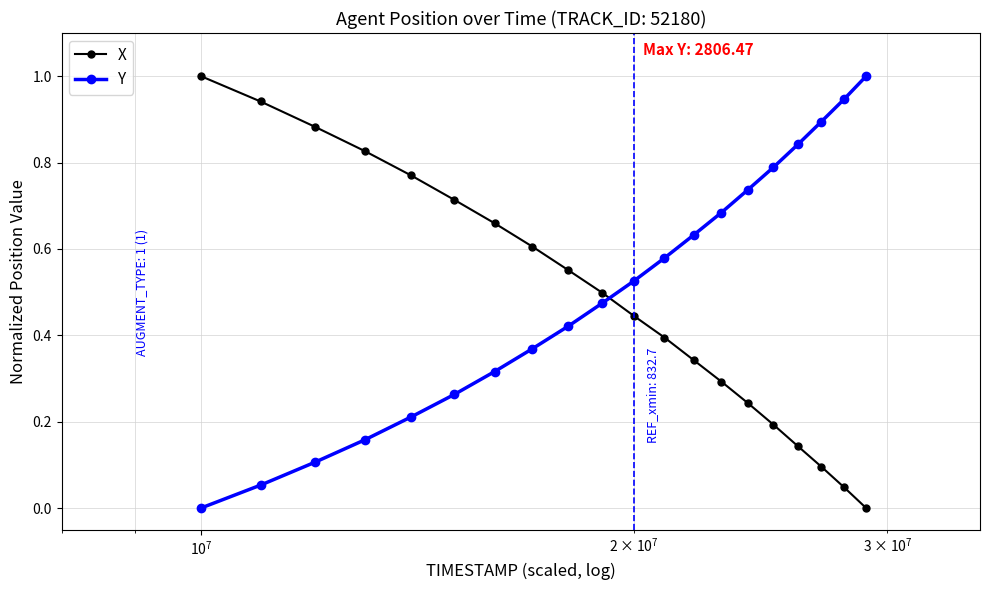

How many times do Y and X cross each other?

1